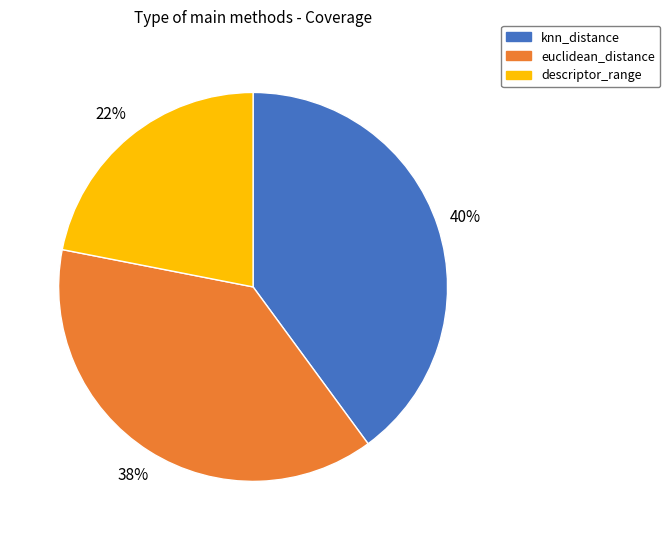

Is it true that knn_distance is 27% of the pie?

False